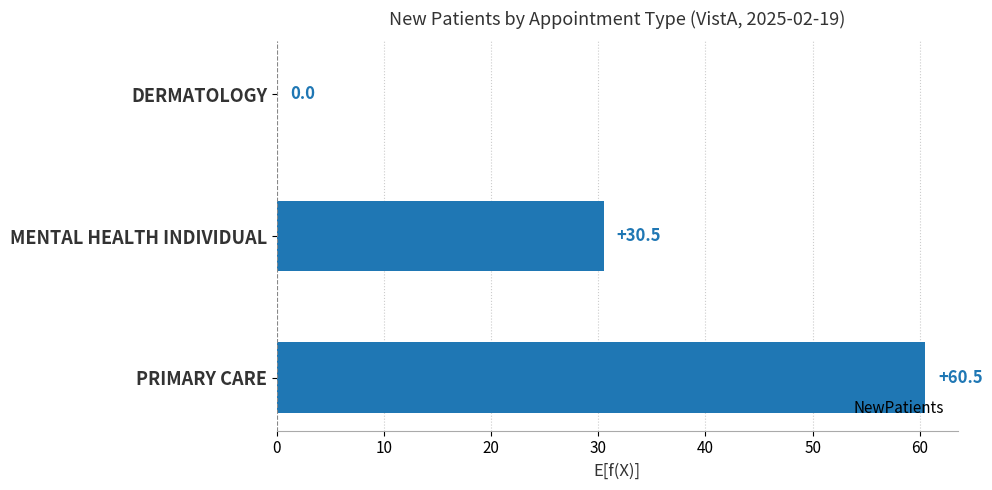

Reading bottom to top, extract all data points from this chart.

PRIMARY CARE=60.5	MENTAL HEALTH INDIVIDUAL=30.5	DERMATOLOGY=0.0